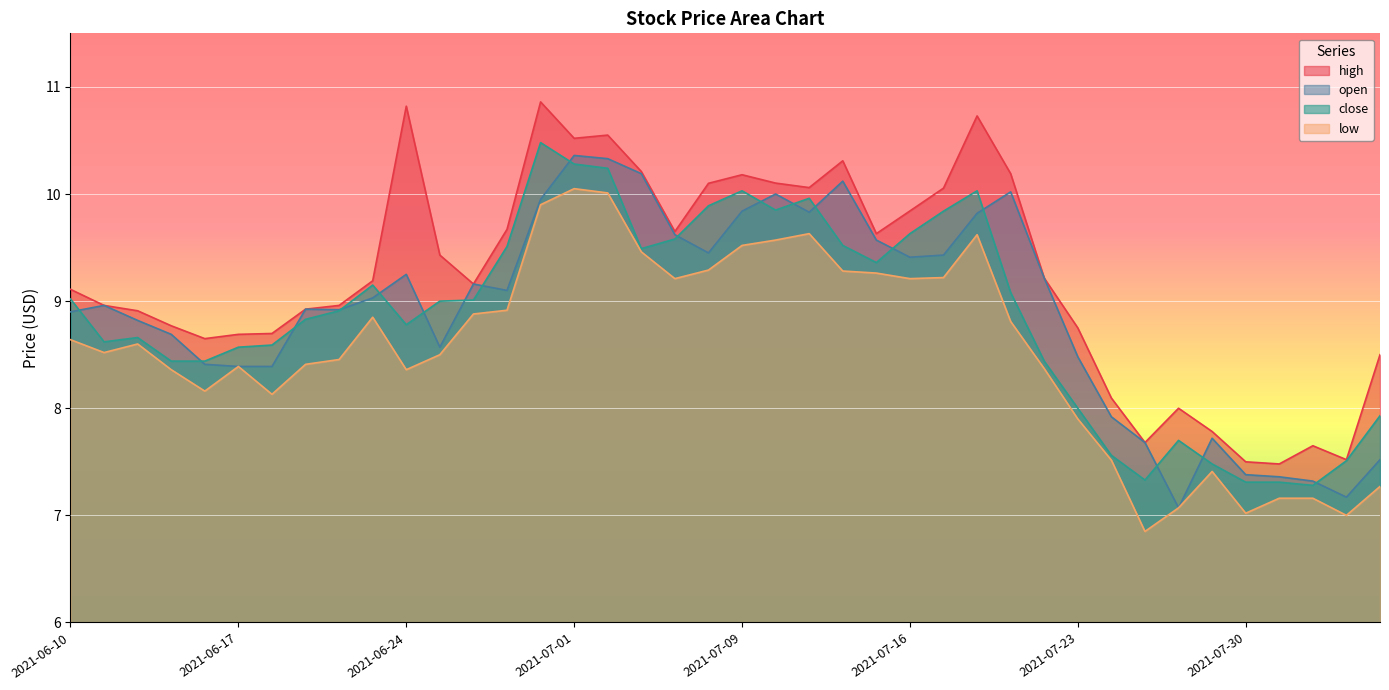

Where is open nearest to the value 8?

2021-07-26